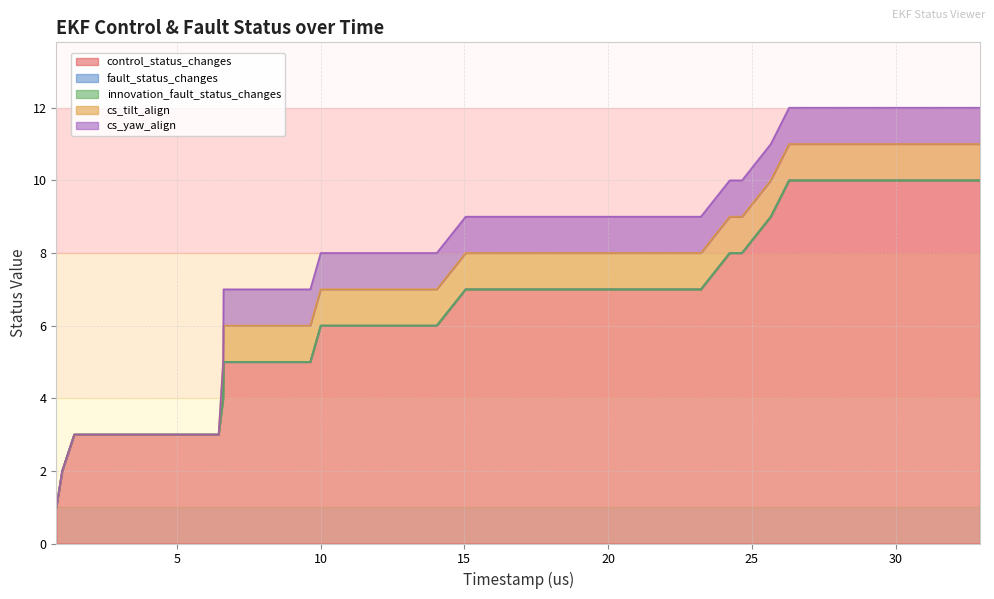

Reading left to right, what are all the values shown in this chart?

control_status_changes: 1	2	3	3	3	3	3	3	4	5	5	5	5	6	6	6	6	6	7	7	7	7	7	7	7	7	7	7	8	8	9	10	10	10	10	10	10	10	10
fault_status_changes: 0	0	0	0	0	0	0	0	0	0	0	0	0	0	0	0	0	0	0	0	0	0	0	0	0	0	0	0	0	0	0	0	0	0	0	0	0	0	0
innovation_fault_status_changes: 0	0	0	0	0	0	0	0	0	0	0	0	0	0	0	0	0	0	0	0	0	0	0	0	0	0	0	0	0	0	0	0	0	0	0	0	0	0	0
cs_tilt_align: 0	0	0	0	0	0	0	0	1	1	1	1	1	1	1	1	1	1	1	1	1	1	1	1	1	1	1	1	1	1	1	1	1	1	1	1	1	1	1
cs_yaw_align: 0	0	0	0	0	0	0	0	0	1	1	1	1	1	1	1	1	1	1	1	1	1	1	1	1	1	1	1	1	1	1	1	1	1	1	1	1	1	1